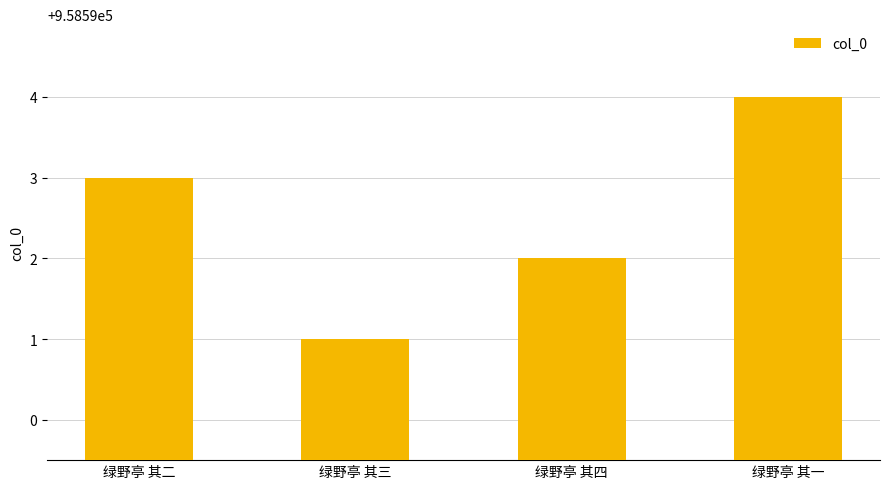

True or false: the data shows 958594 at 绿野亭 其一.

True